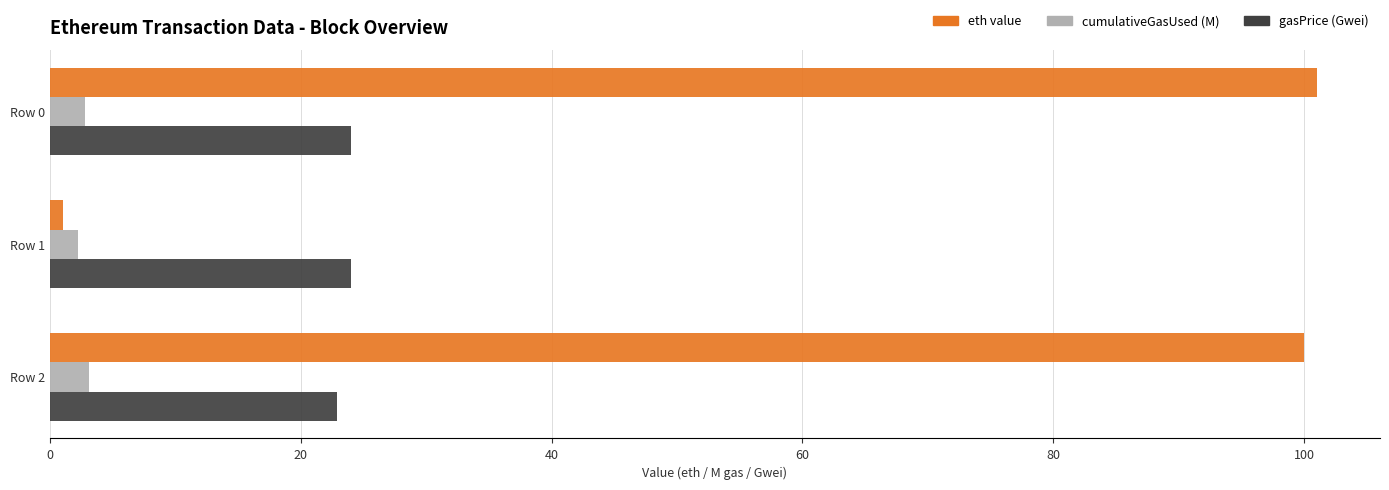

List the series in order of their overall mean, lowest first.

cumulativeGasUsed (M), gasPrice (Gwei), eth value